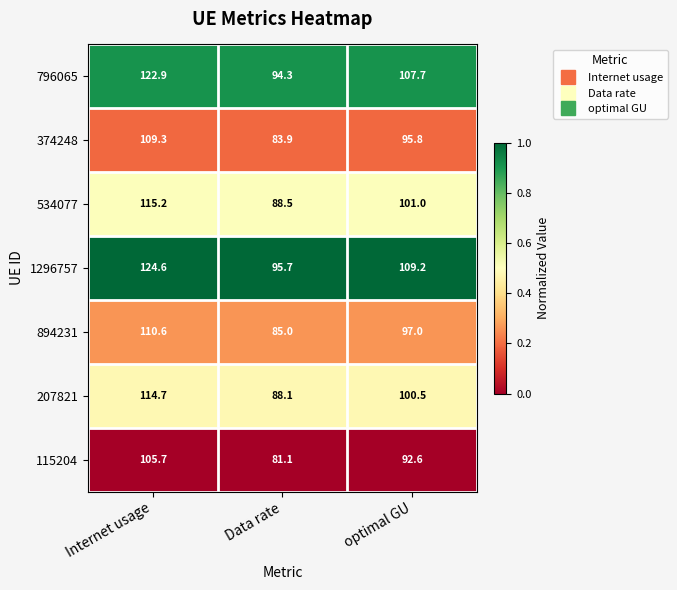

At which category does the chart reach its minimum across all series?

Data rate